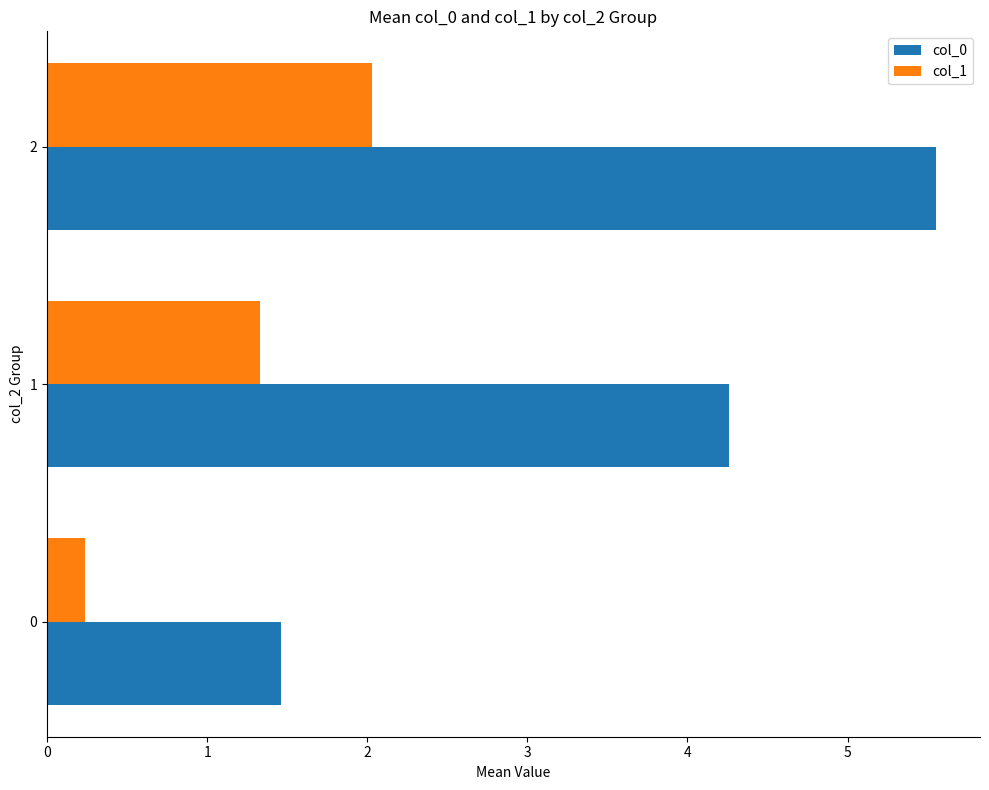

What are all the series names shown in the legend?

col_0, col_1